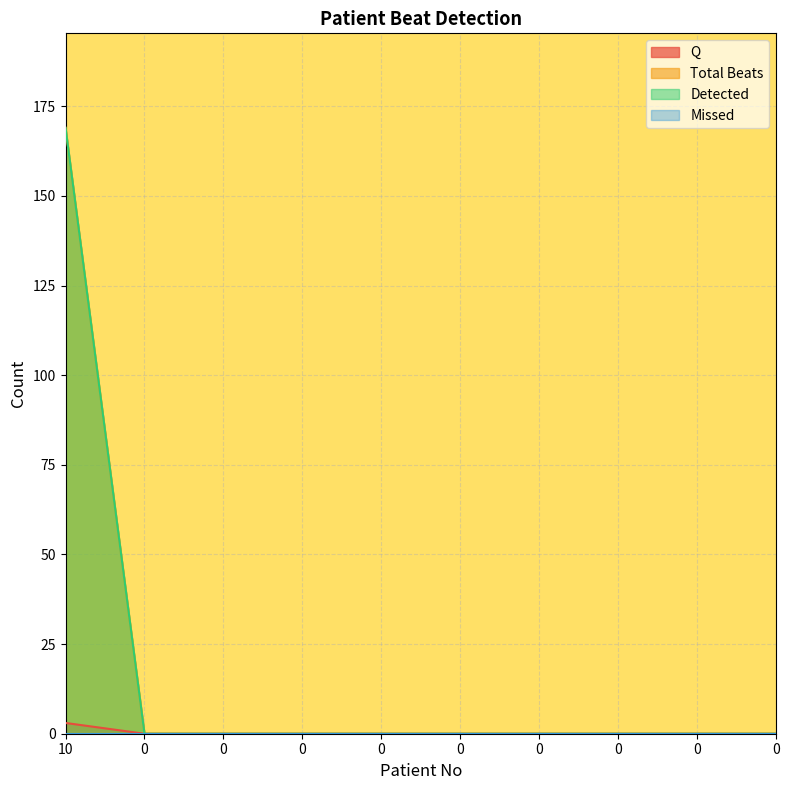

How many lines are shown in the chart?

4